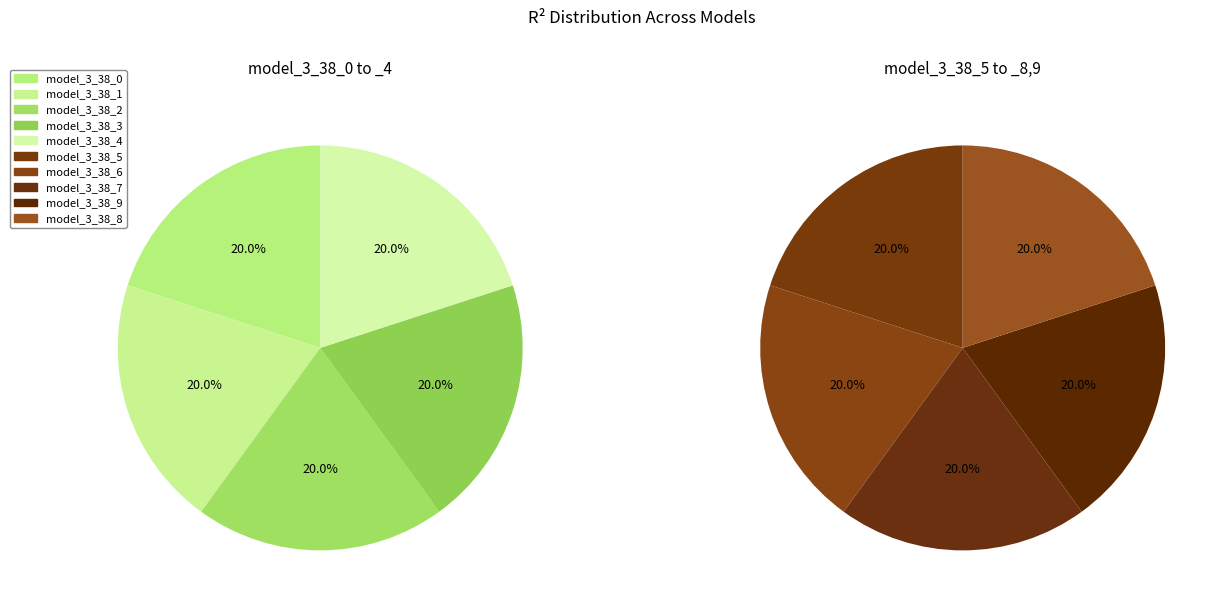

Which slice is the smallest?

model_3_38_9